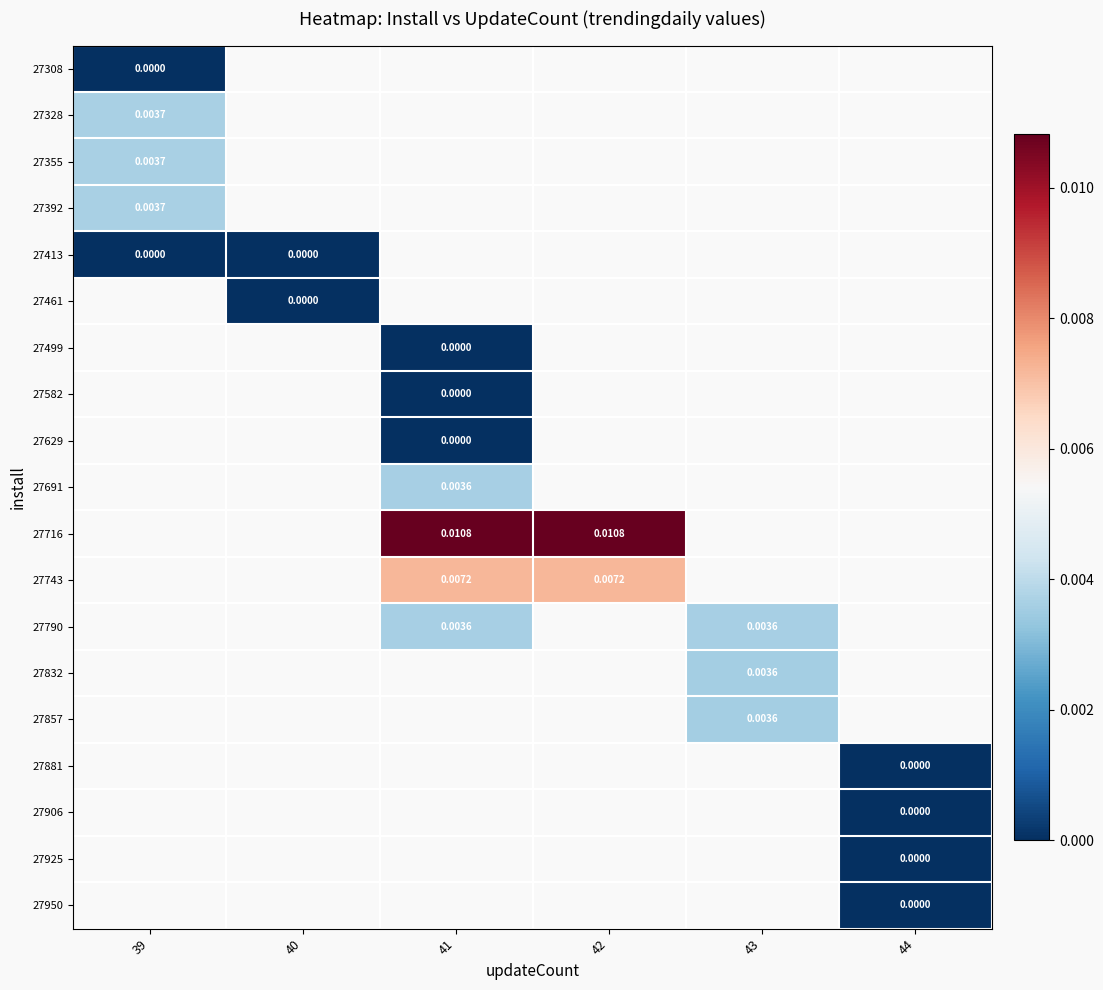

At how many categories does at least one series exceed 0?

4